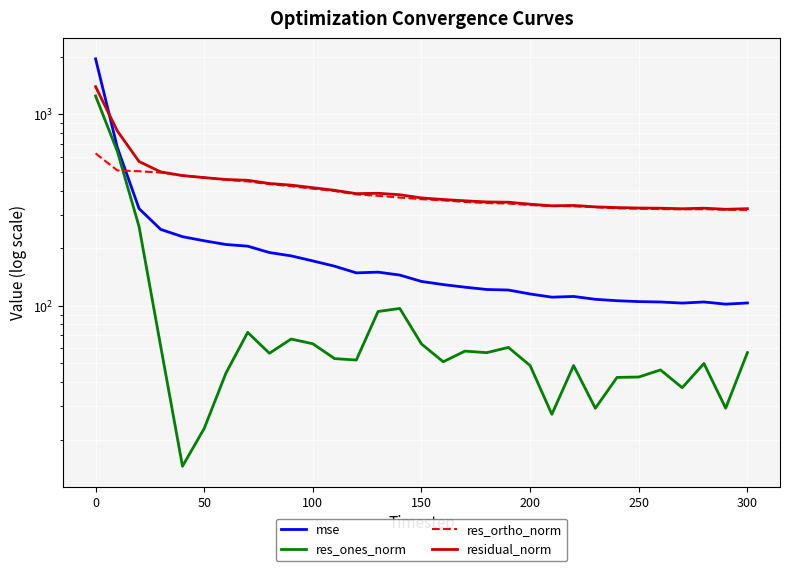

What position from the left is 250?

26